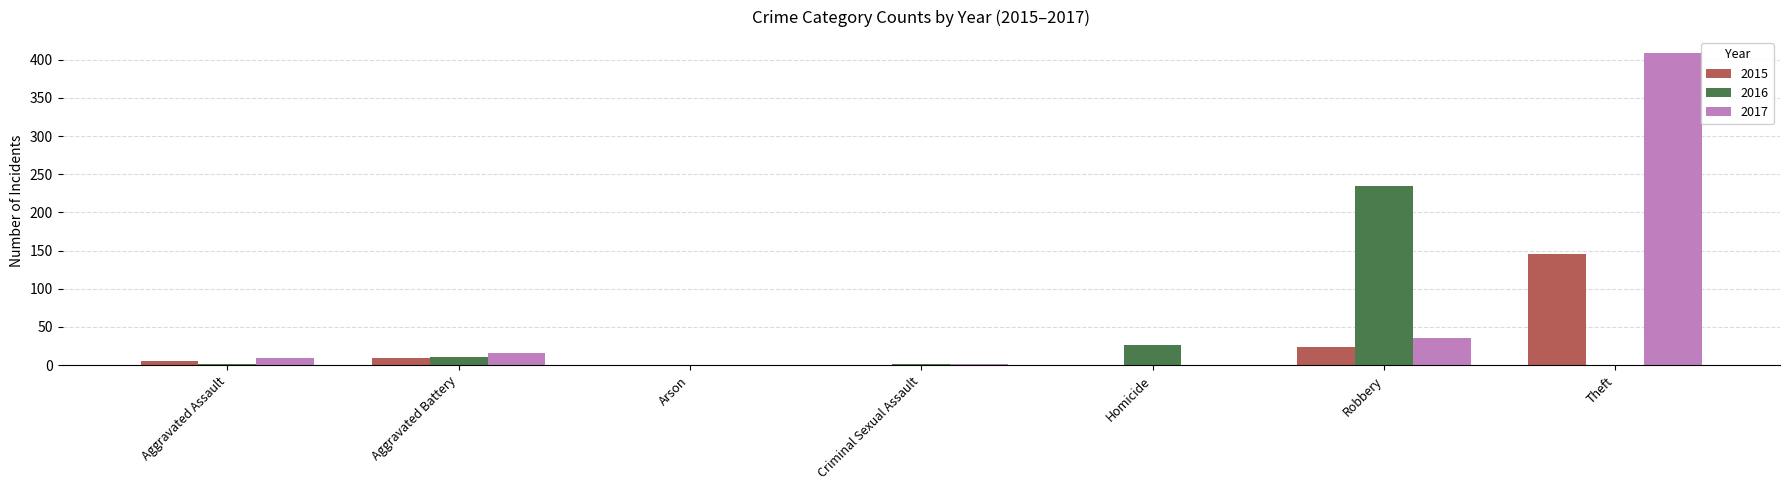

At which label is 2016 closest to 117?

Homicide